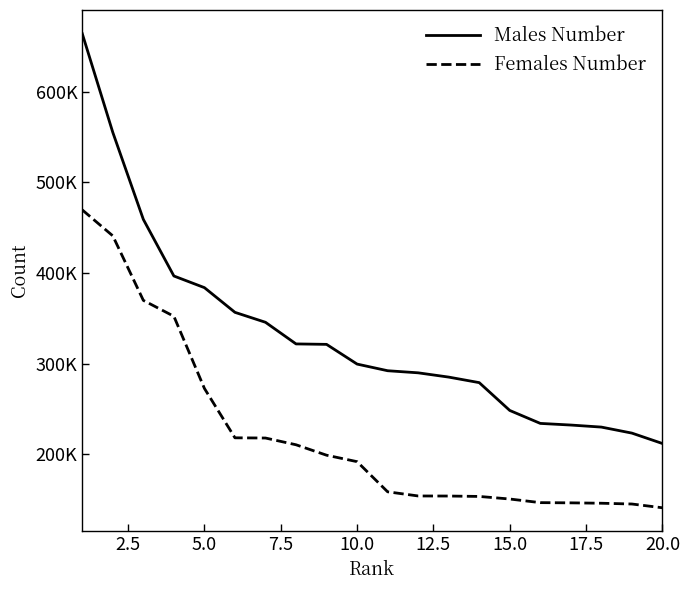

What are all the series names shown in the legend?

Males Number, Females Number